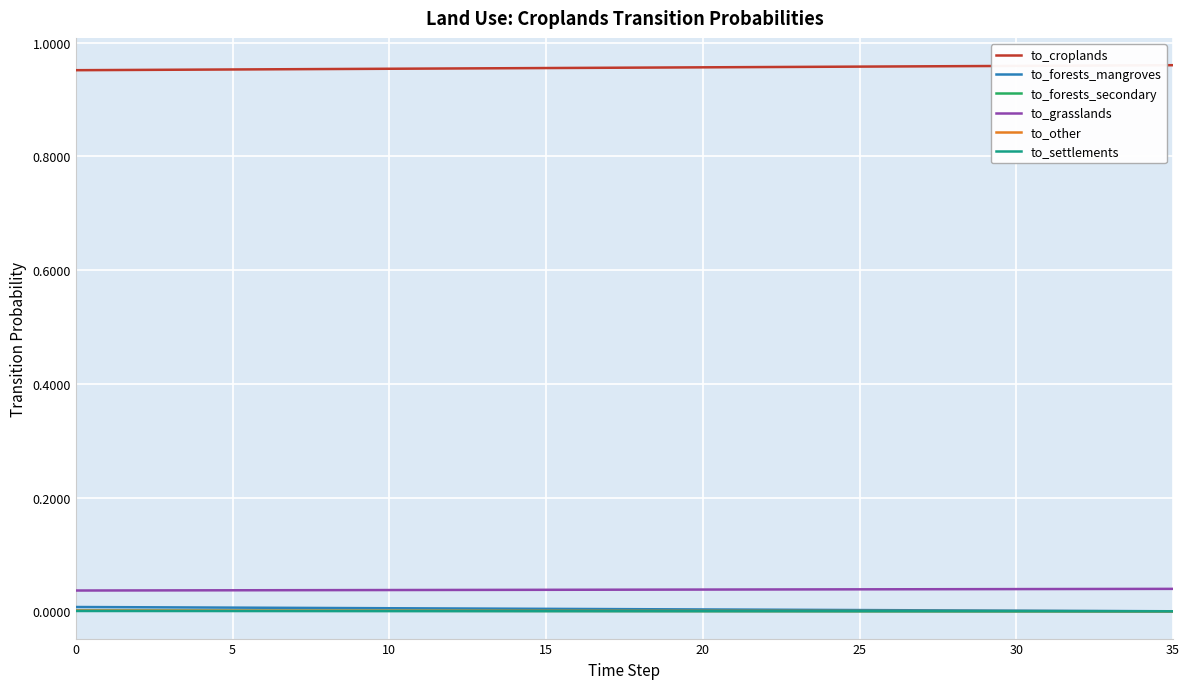

True or false: to_settlements and to_grasslands cross at least once.

False